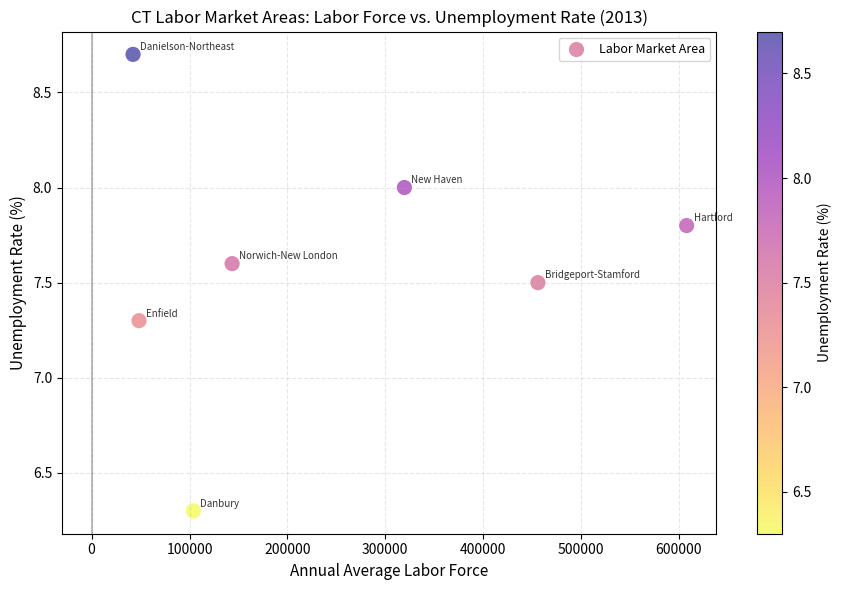

What is the range of Y values (max minus min)?

2.4